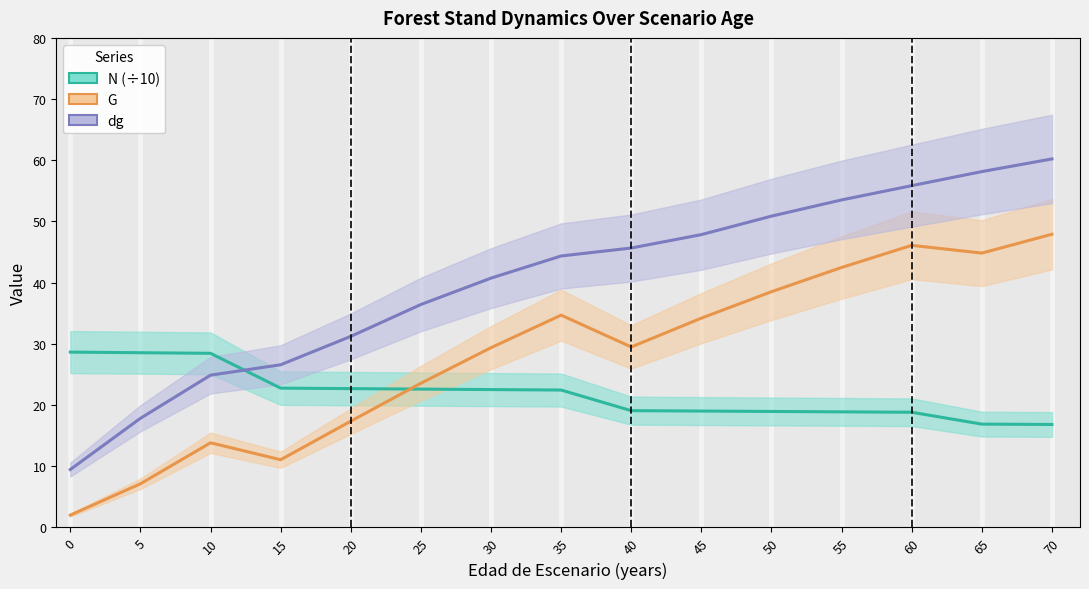

At how many categories does at least one series exceed 47?

6